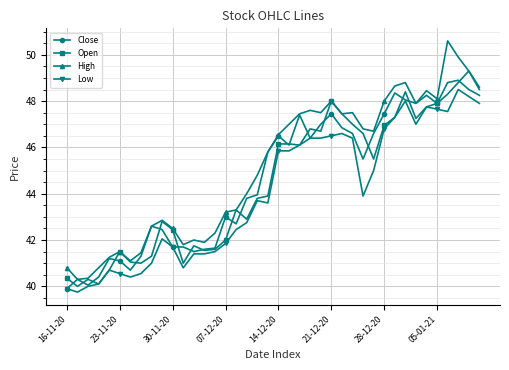

At how many categories does at least one series exceed 39?

40